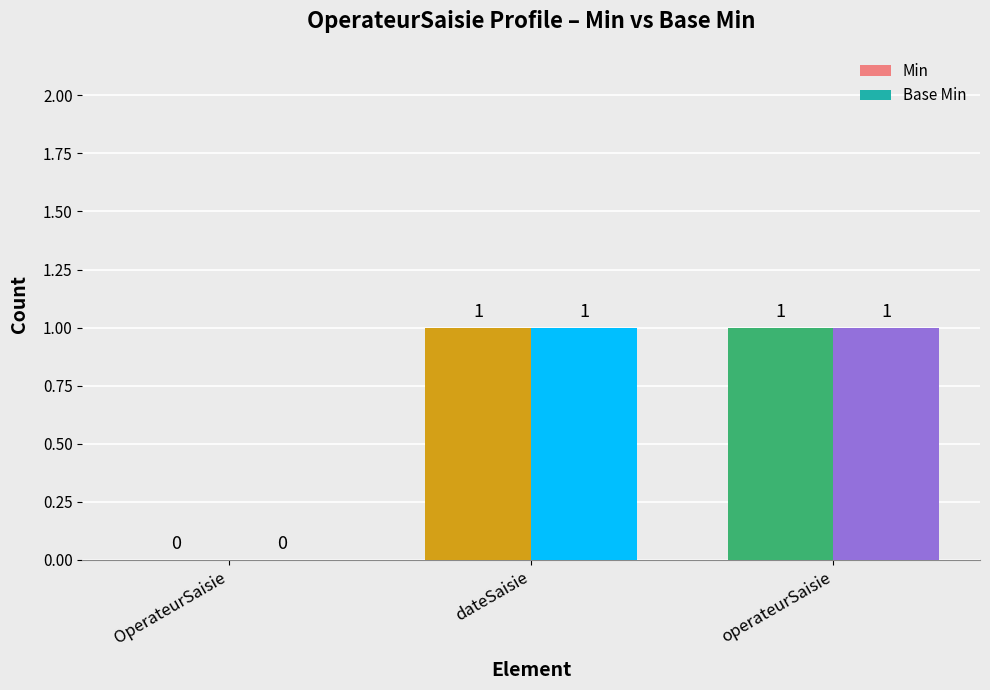

What is the average value of the Min series?

1